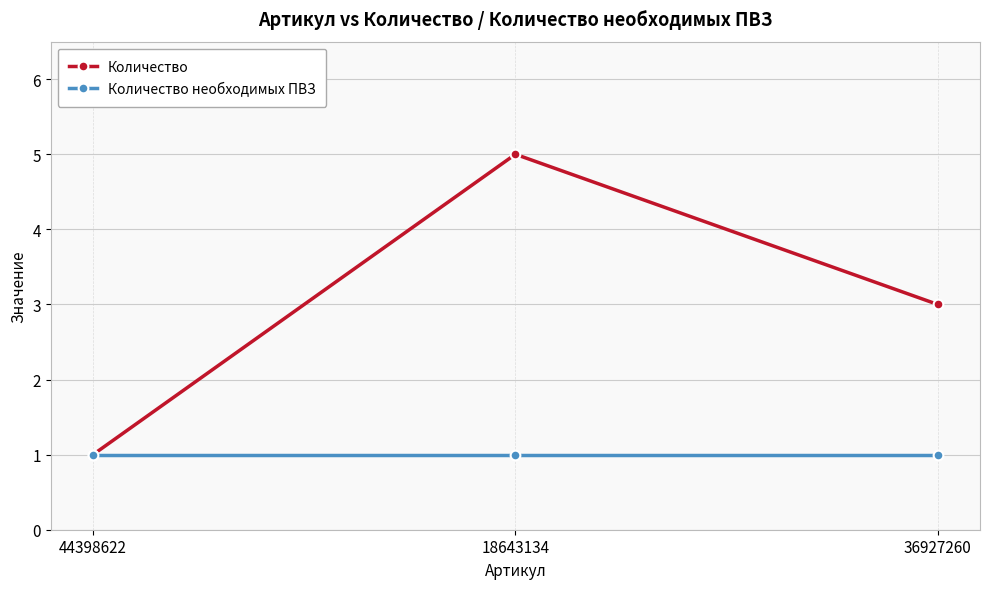

What is the approximate value of Количество at 18643134?

5